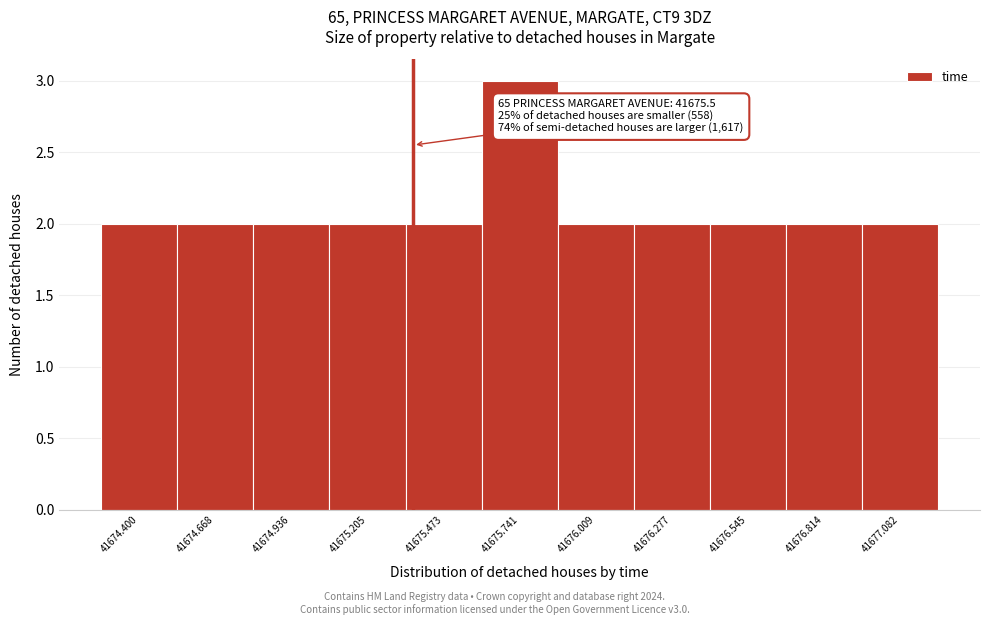

Reading left to right, extract all data points from this chart.

2	2	2	2	2	3	2	2	2	2	2